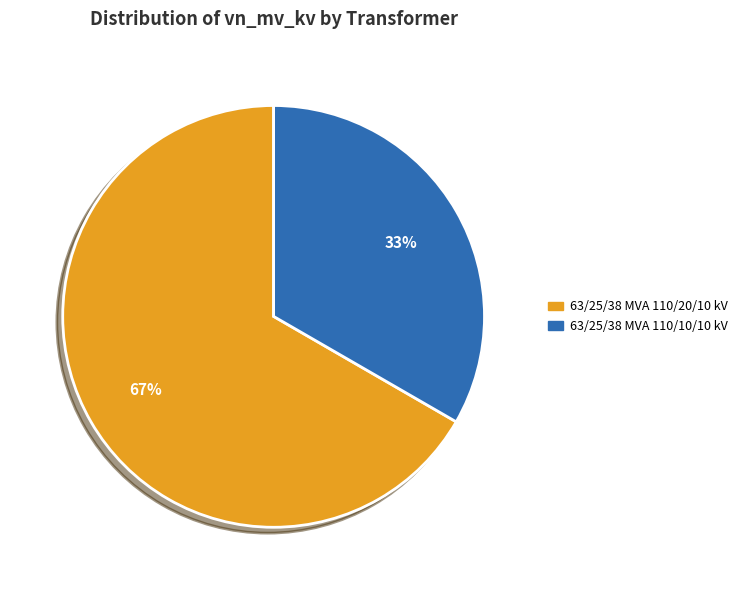

How many slices are in this pie chart?

2